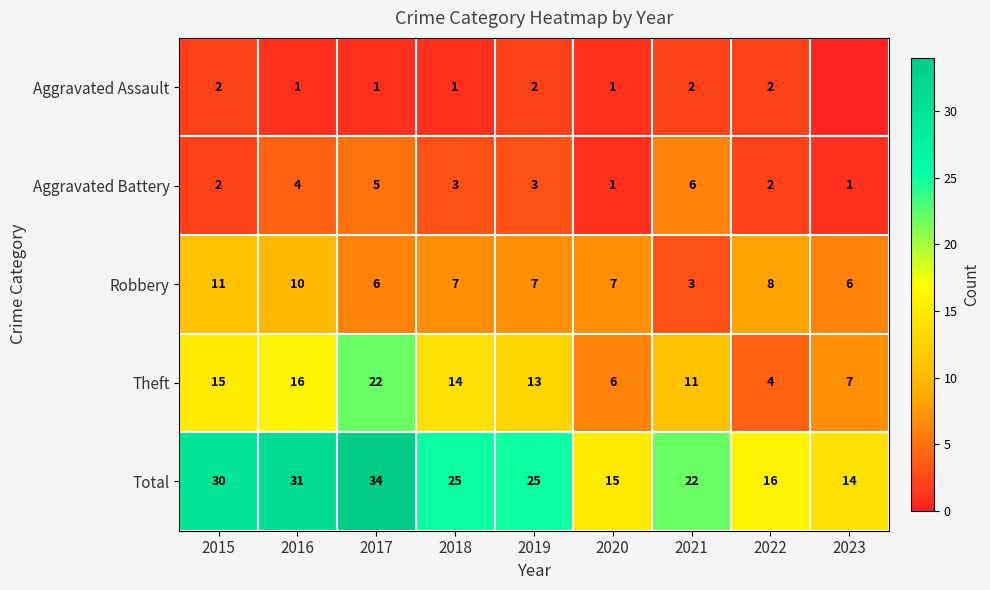

At 2017, list the series in order from largest to smallest.

Total, Theft, Robbery, Aggravated Battery, Aggravated Assault